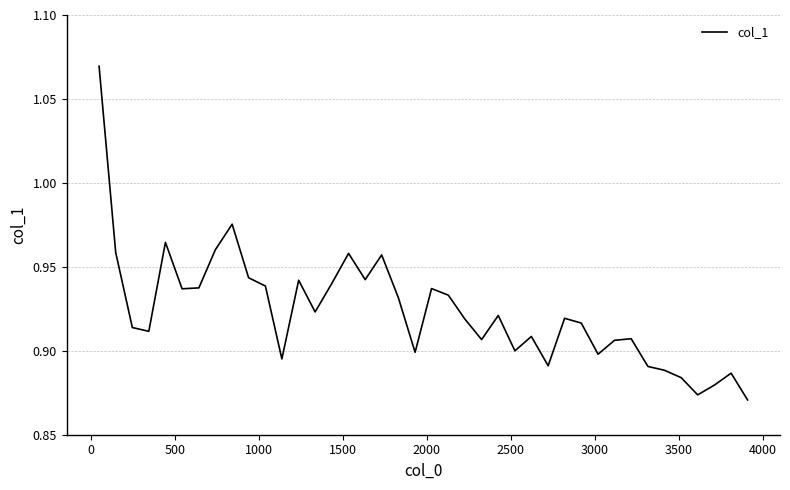

How many lines are shown in the chart?

1